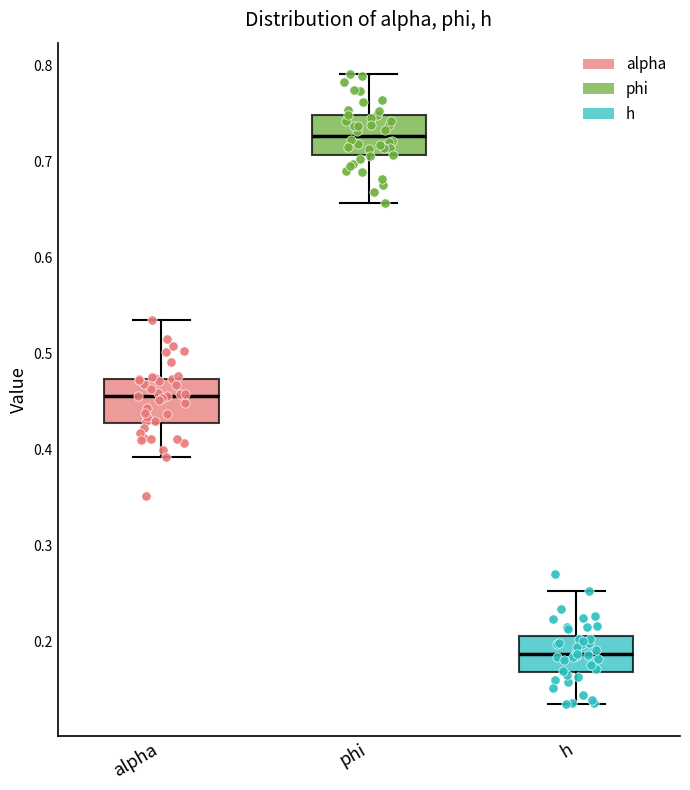

Where does the upper whisker of the box for alpha end on the y-axis? The values are not printed on the chart, so give them approximately, as read against the axis.

0.54